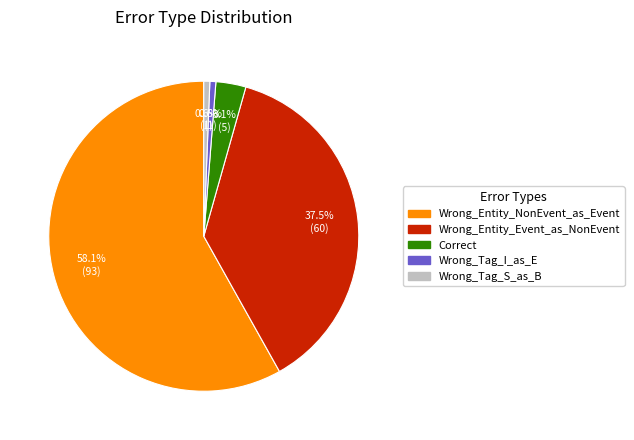

Which slice is the largest?

Wrong_Entity_NonEvent_as_Event